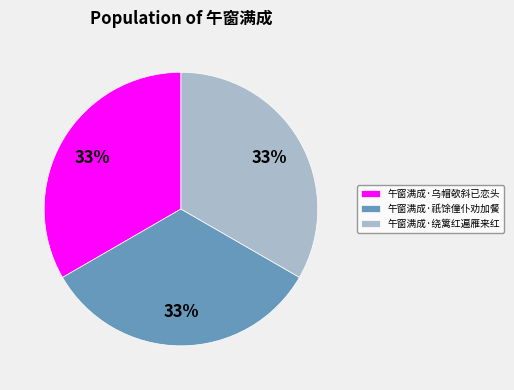

What percentage is the 午窗满成·祇馀僮仆劝加餐 slice, to the nearest percent?

33%